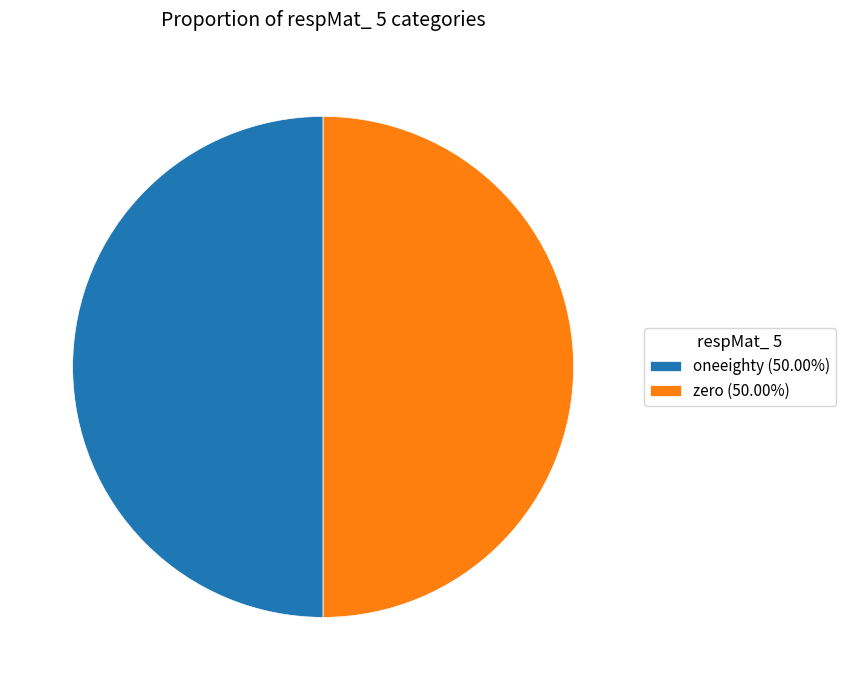

Approximately how many times larger is the value at oneeighty (50.00%) compared to zero (50.00%)?

1.0